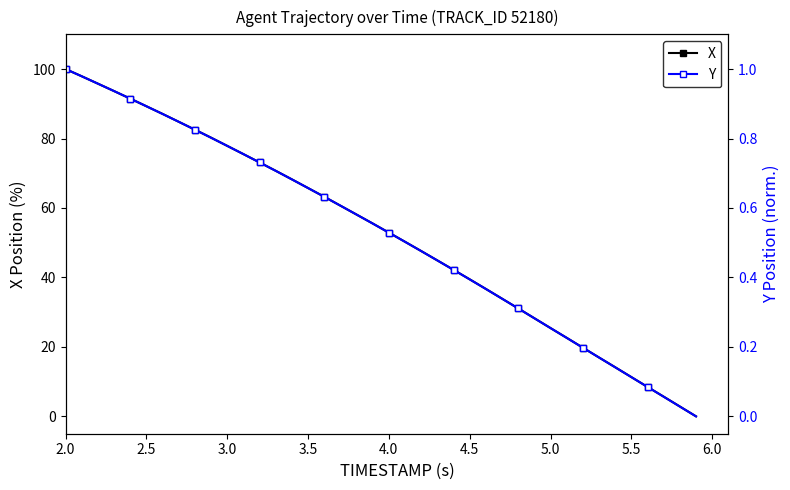

What is the maximum value for X?

100.0